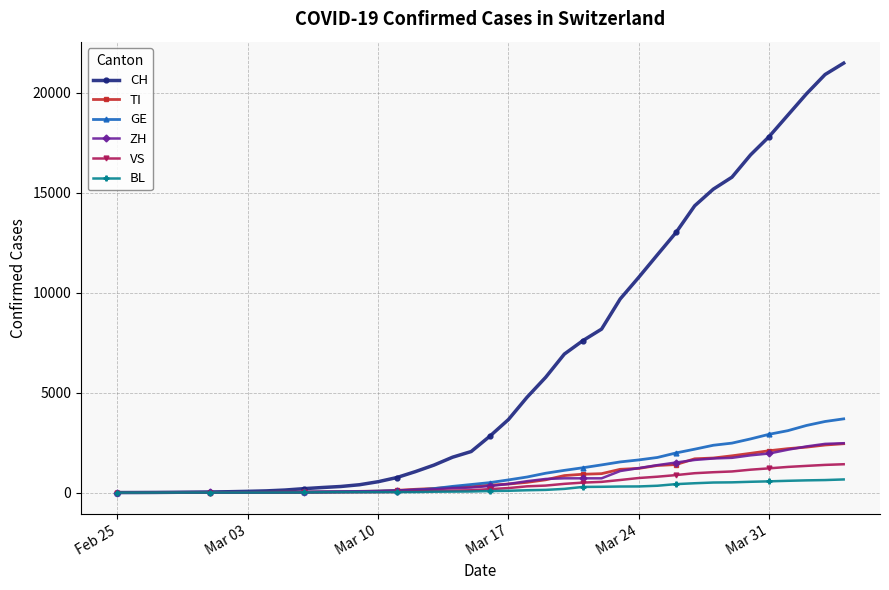

At how many categories does at least one series exceed 18461?

4